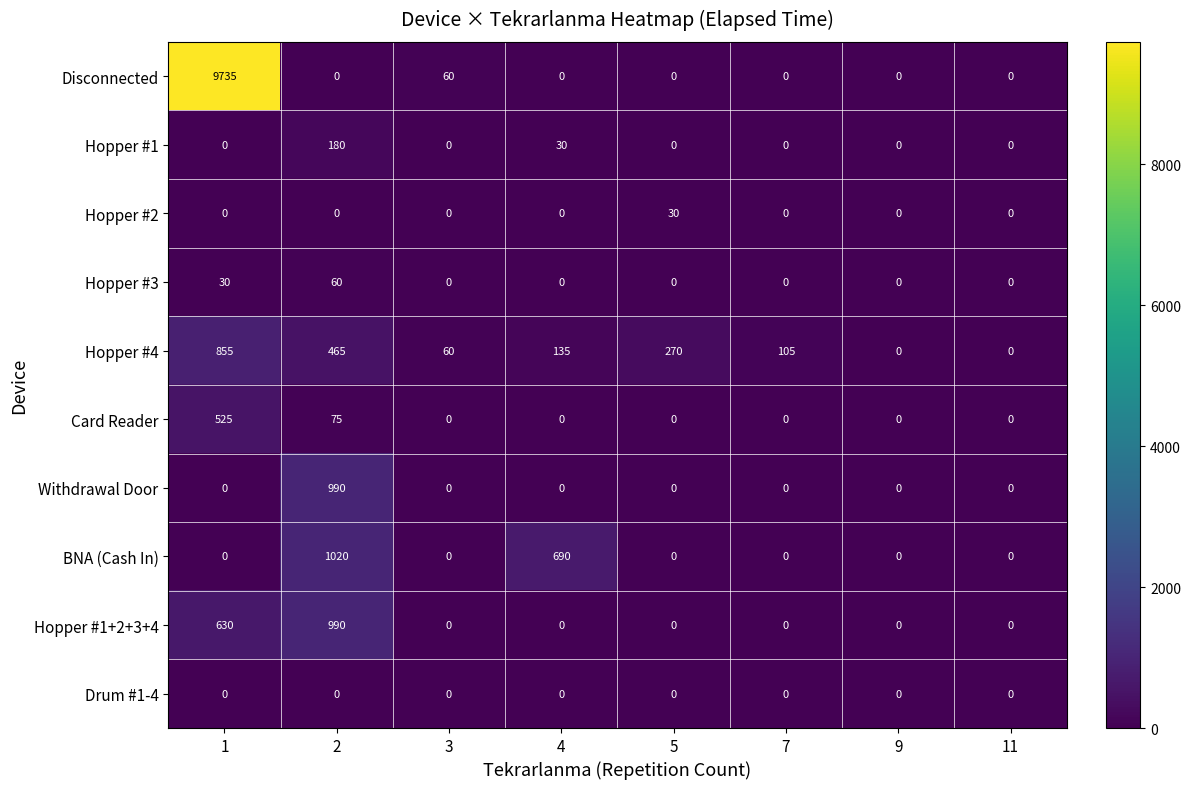

The value of Hopper #1+2+3+4 at 9 is 0. True or false?

True